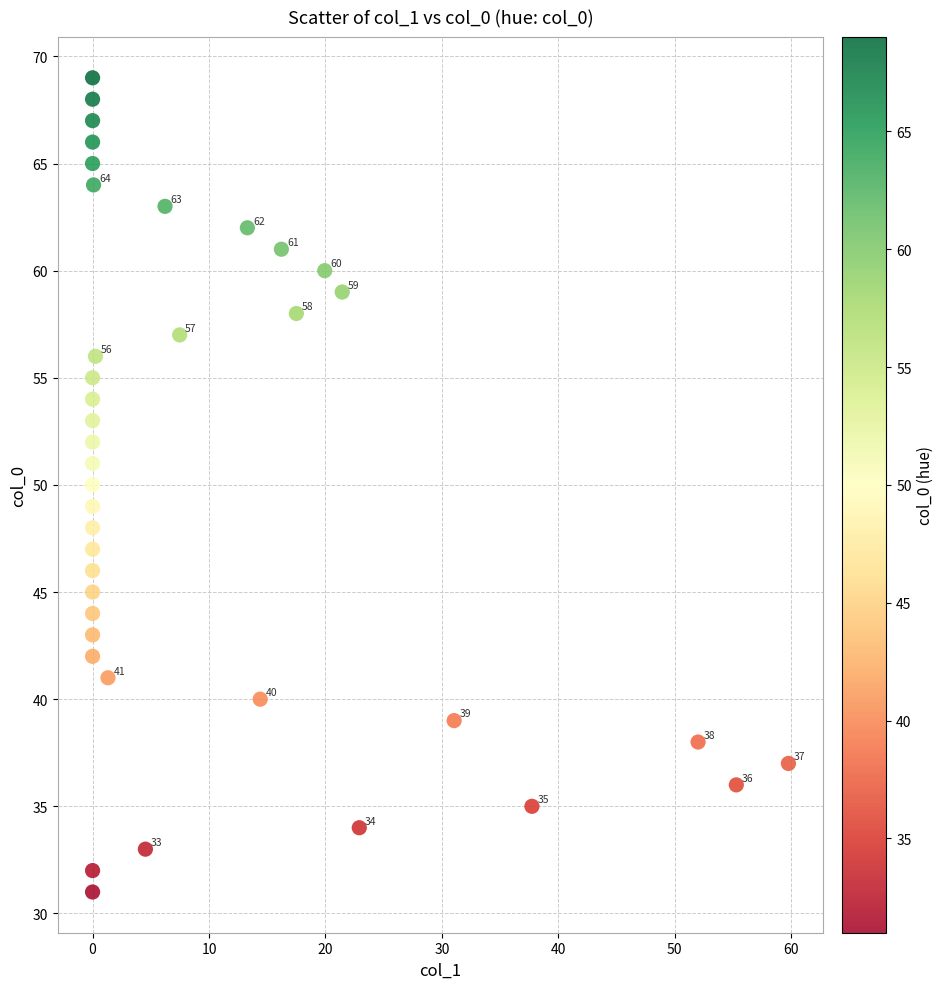

What is the range of Y values (max minus min)?

38